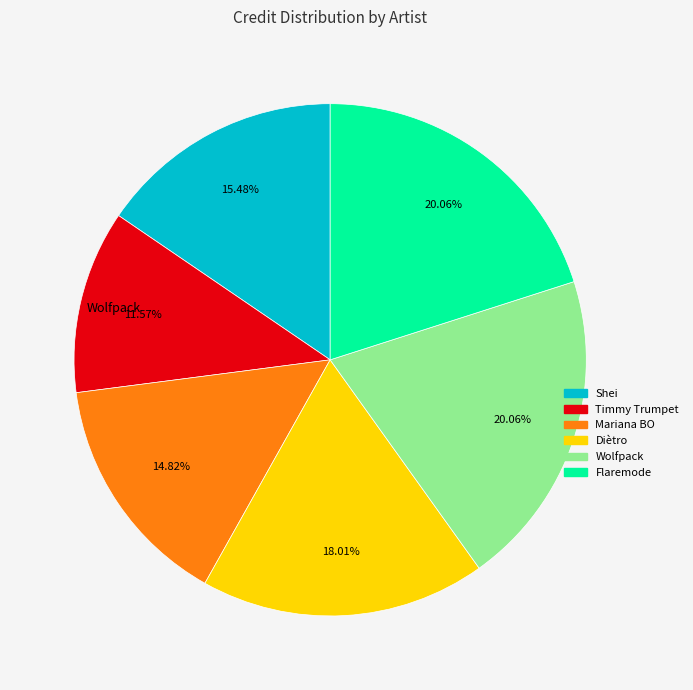

To the nearest percent, what is the difference between the Mariana BO and Shei slice percentages?

1%